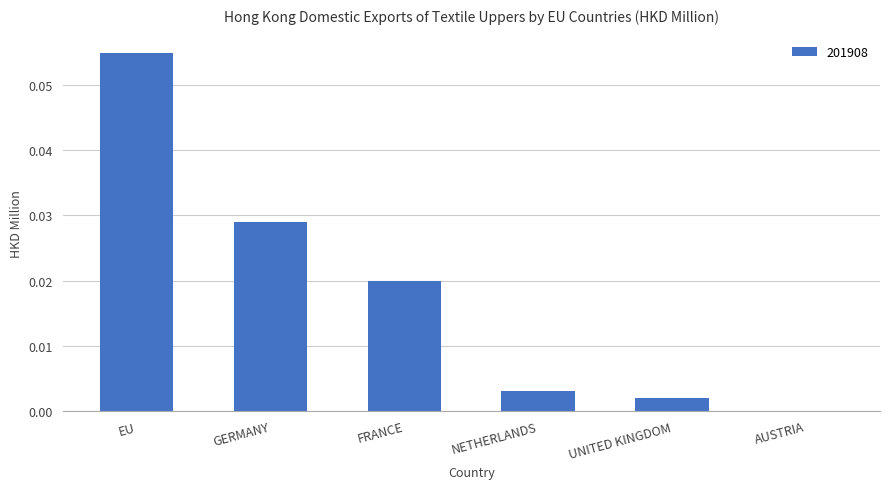

True or false: the data shows 0.0 at FRANCE.

True